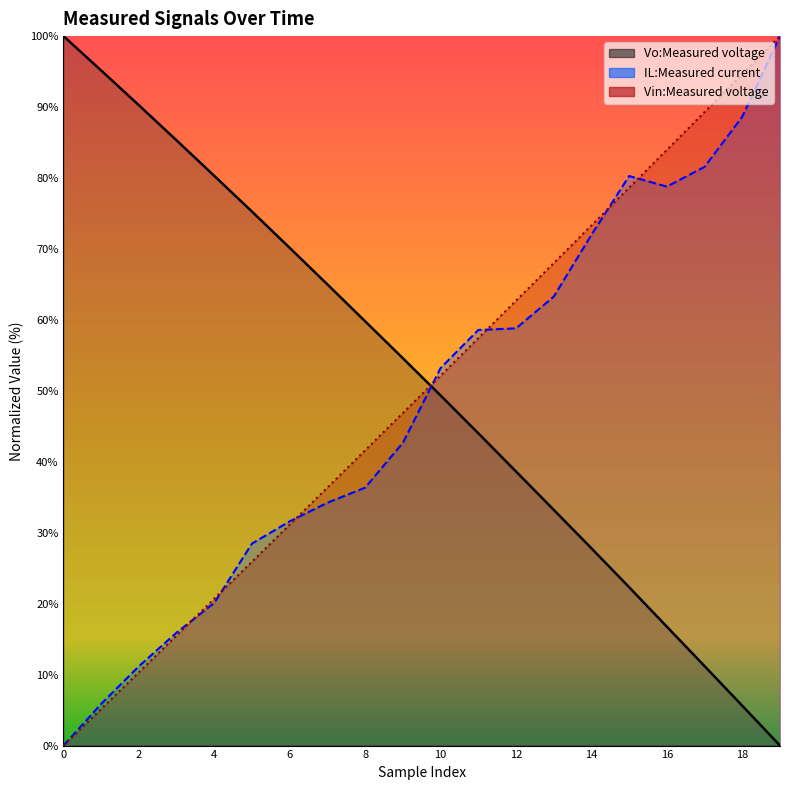

Reading left to right, list all the values displayed in this chart.

Vo:Measured voltage: 100.0	95.2	90.3	85.3	80.3	75.3	70.2	65.0	59.8	54.6	49.3	44.0	38.6	33.2	27.8	22.3	16.8	11.2	5.6	0.0
IL:Measured current: 0.0	5.9	11.2	15.9	20.1	28.5	31.6	34.2	36.4	42.7	53.2	58.6	58.8	63.3	72.0	80.3	78.8	81.6	88.6	100.0
Vin:Measured voltage: 0.0	5.2	10.3	15.5	20.7	25.9	31.1	36.4	41.6	46.9	52.1	57.4	62.7	68.0	73.3	78.6	84.0	89.3	94.6	100.0